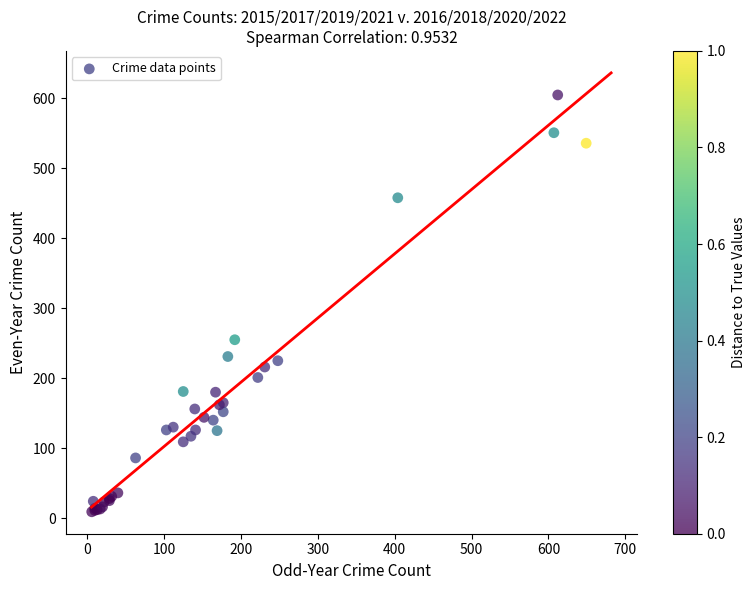

What Y value in the scatter plot is closest to 307?

255